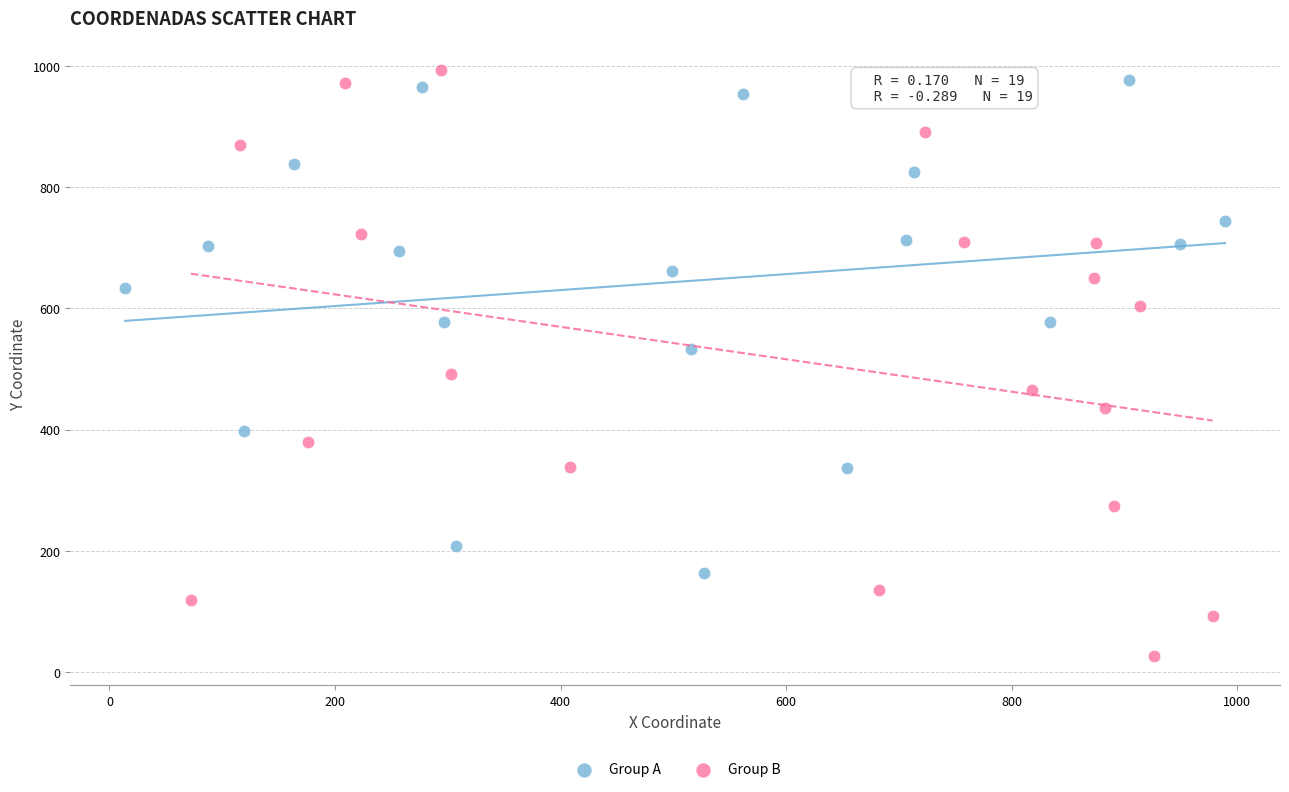

Which series contains the lowest Y value?

Group B